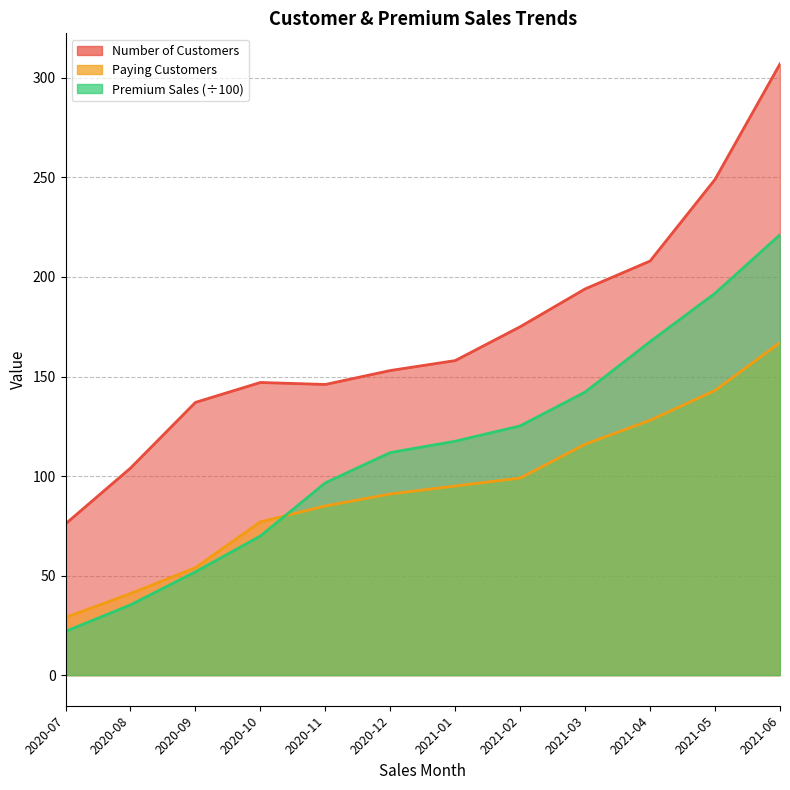

What is the sum of all Premium Sales values?

1352.9